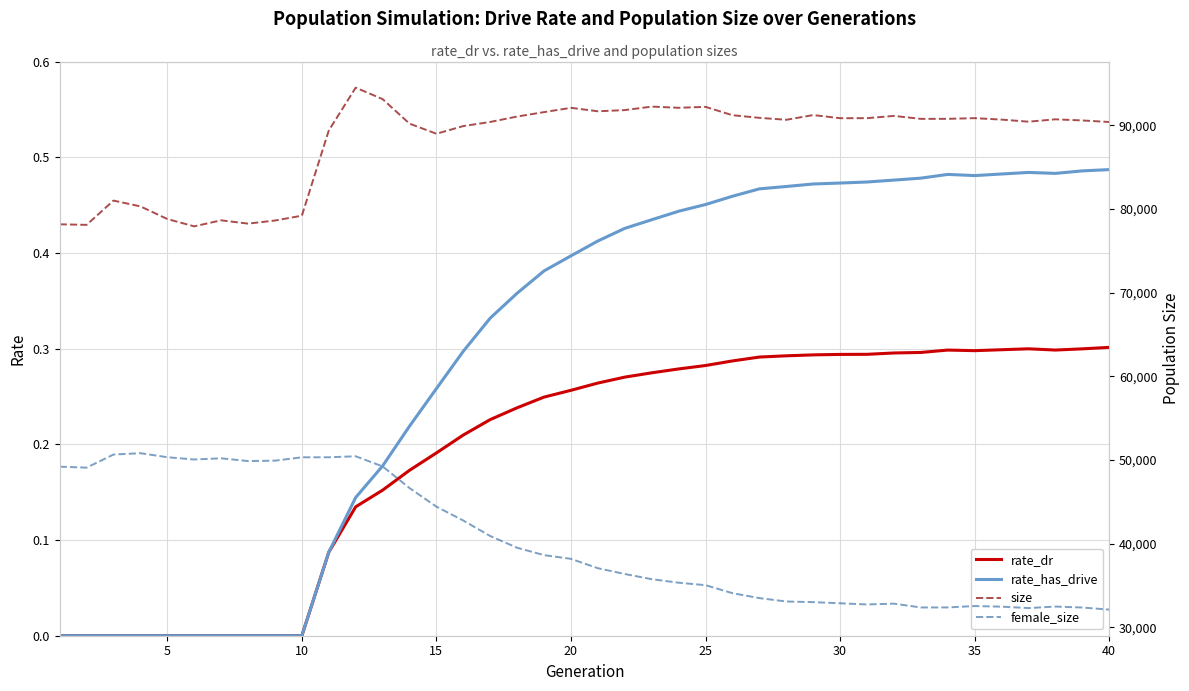

True or false: female_size and rate_has_drive cross at least once.

False